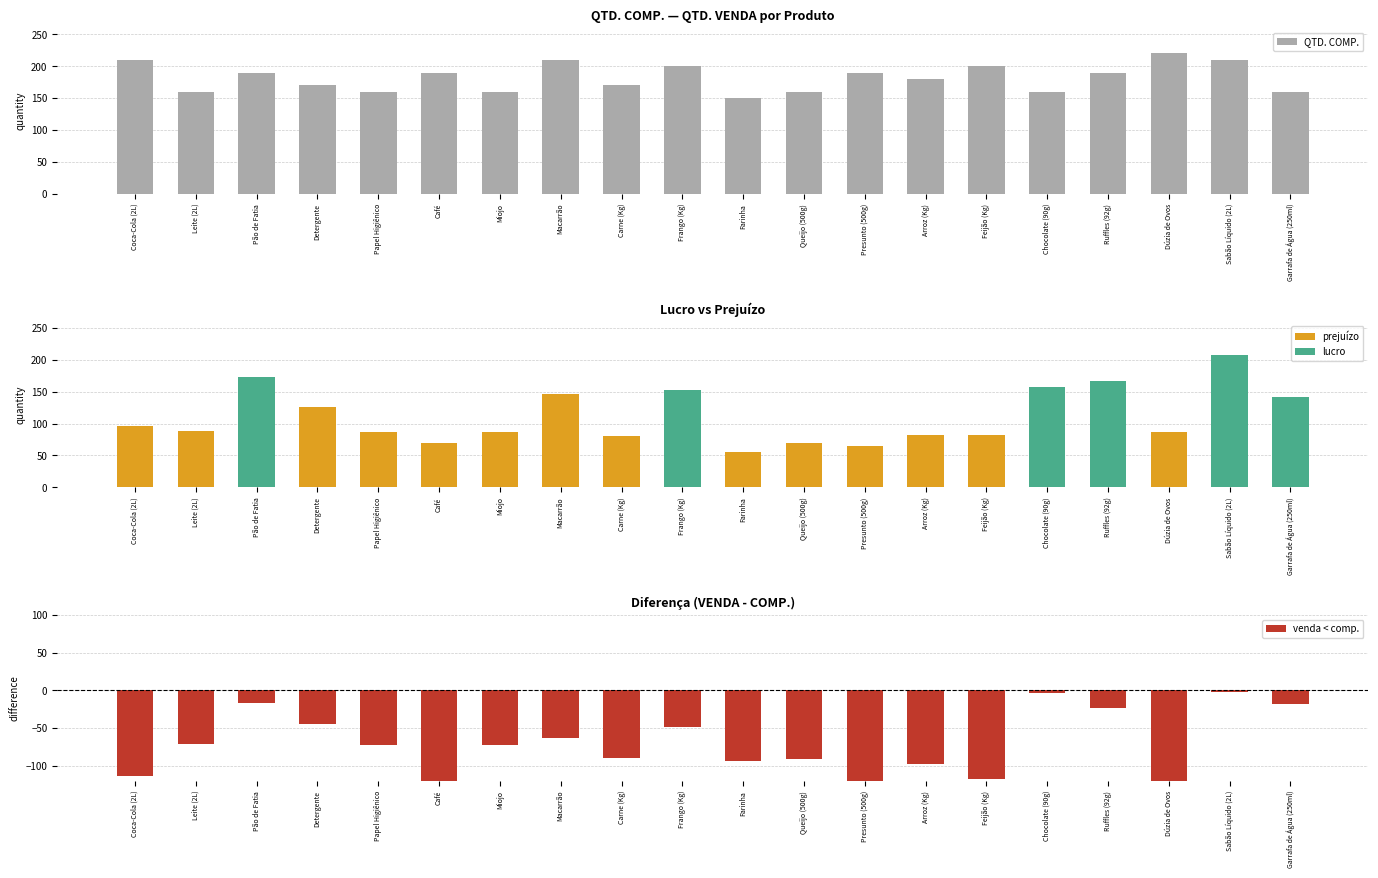

True or false: the data shows 74 at Carne (Kg).

False